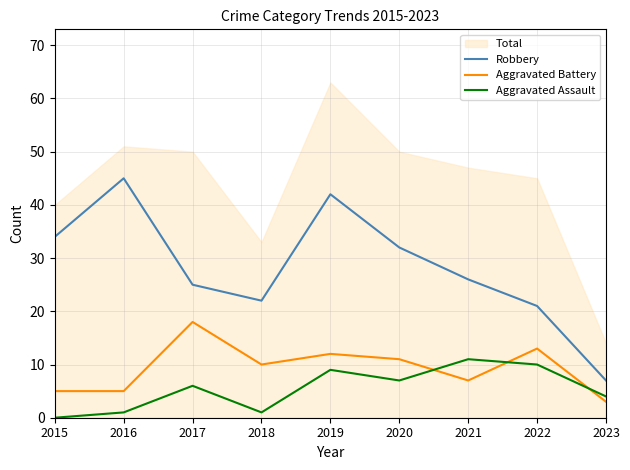

Reading right to left, extract all data points from this chart.

Robbery: 7	21	26	32	42	22	25	45	34
Aggravated Battery: 3	13	7	11	12	10	18	5	5
Aggravated Assault: 4	10	11	7	9	1	6	1	0